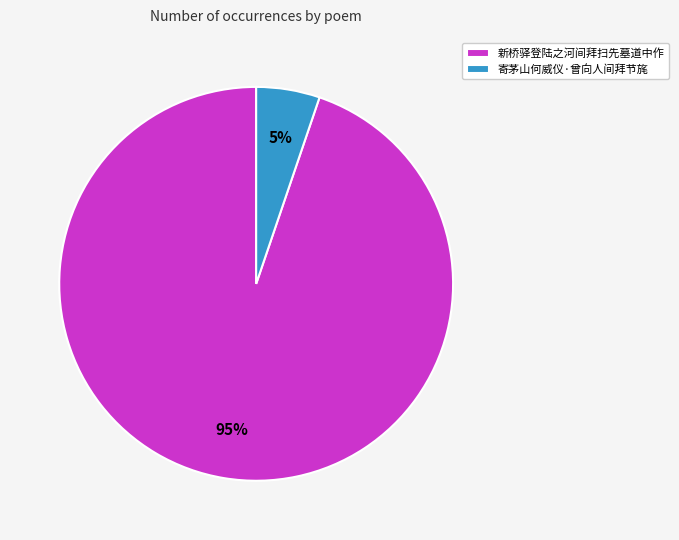

The 新桥驿登陆之河间拜扫先墓道中作 slice represents 95% of the pie. True or false?

True